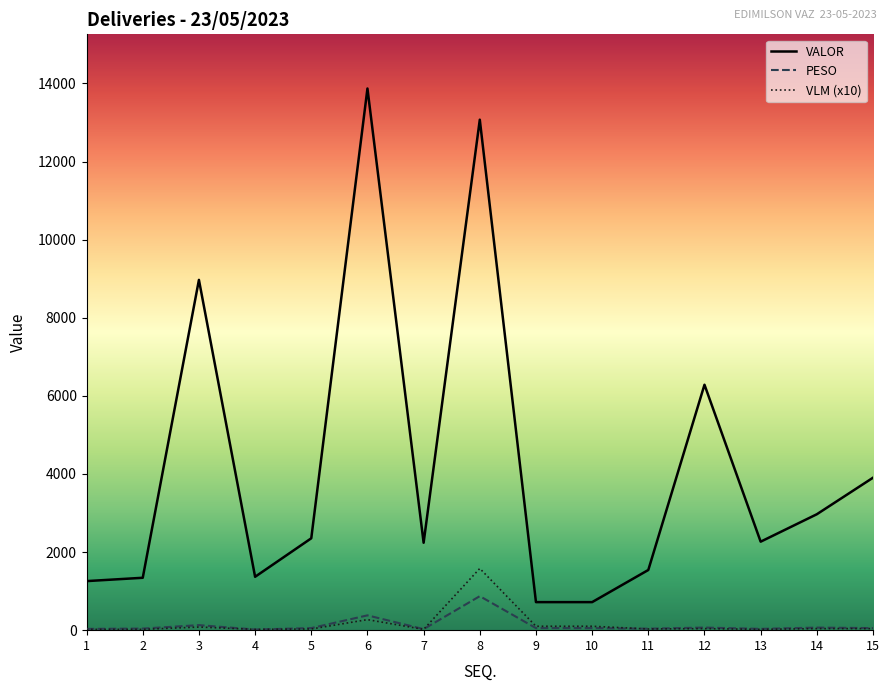

At which category is the sum across all series the highest?

8